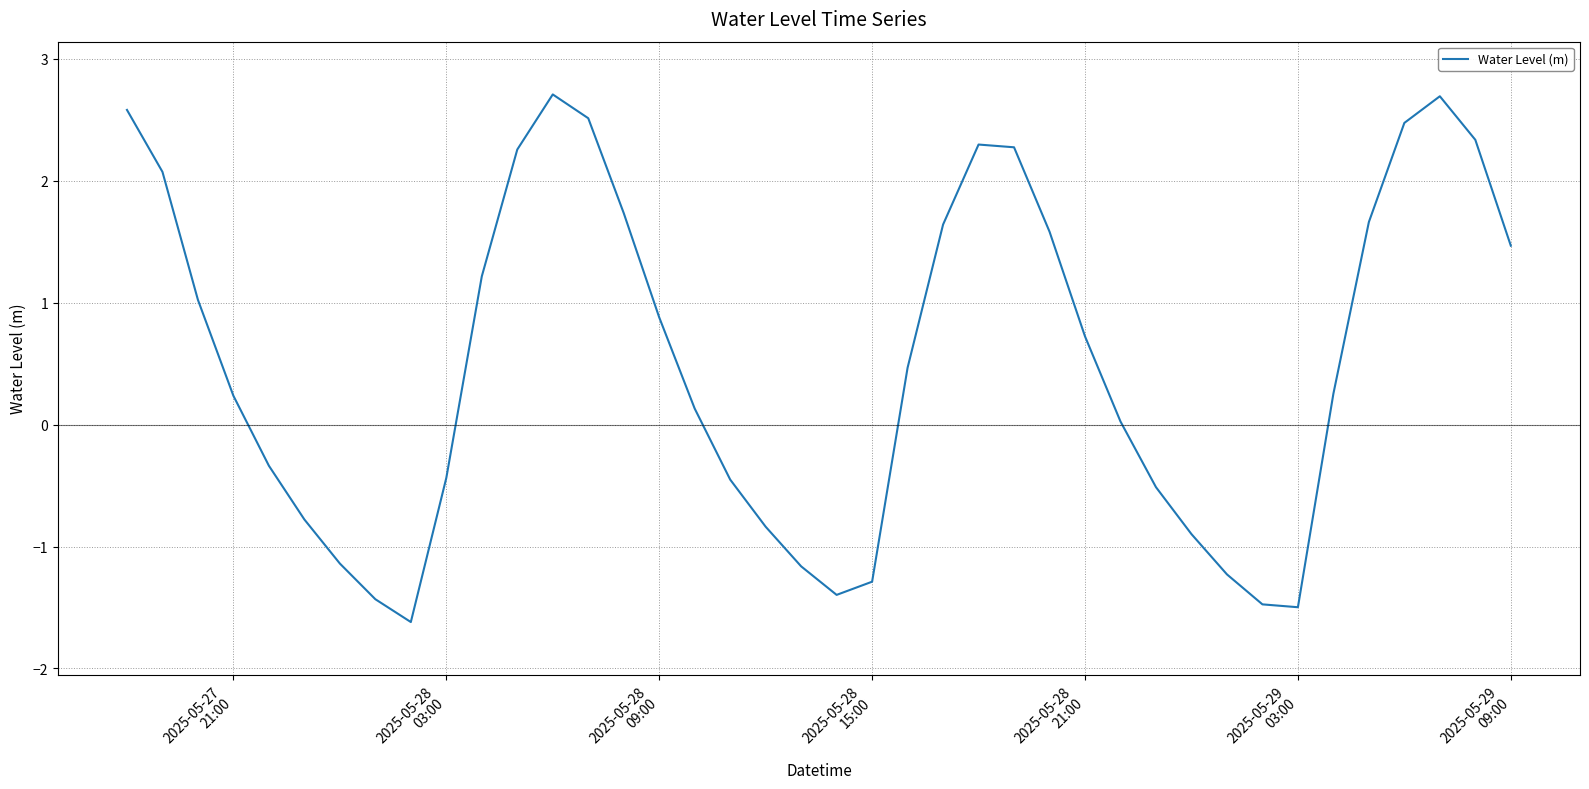

What is the smallest value displayed?

-1.6